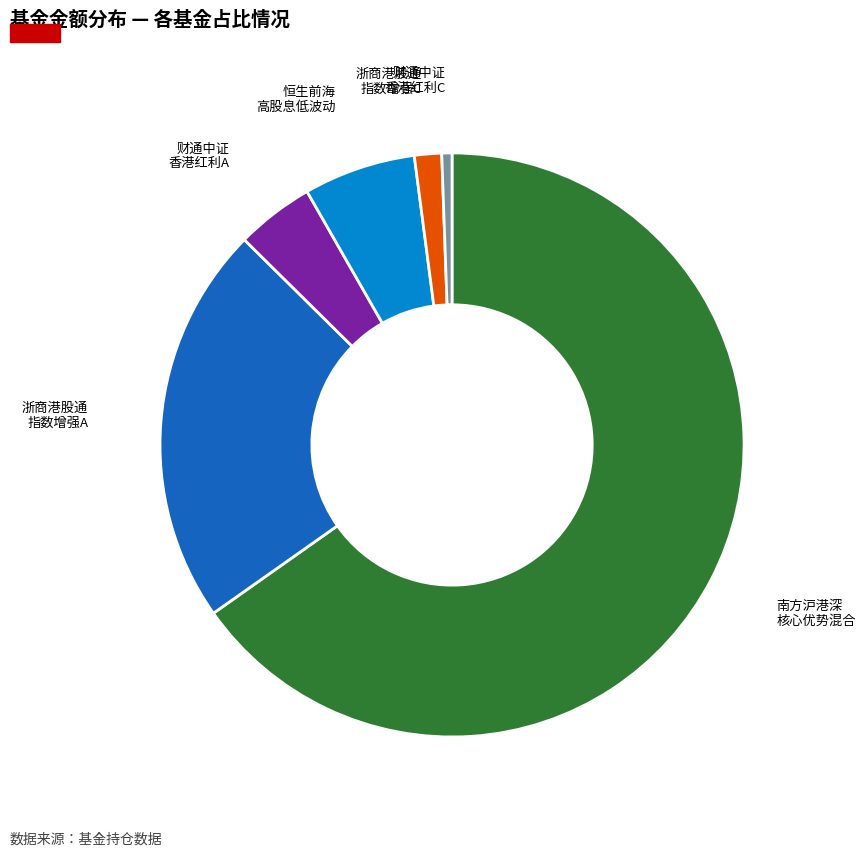

Is there any slice that represents more than half of the pie?

Yes